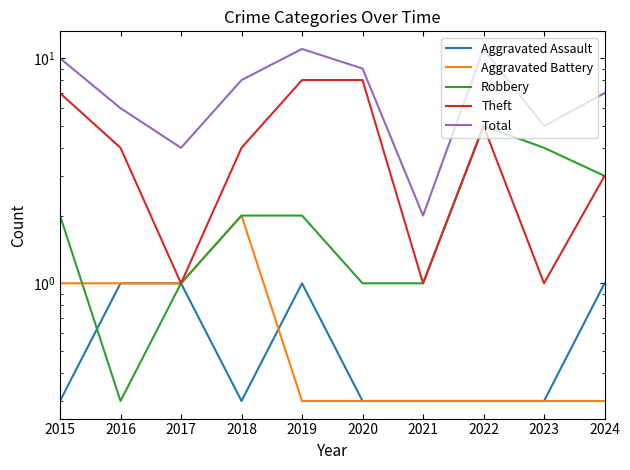

True or false: Total and Aggravated Battery cross at least once.

False